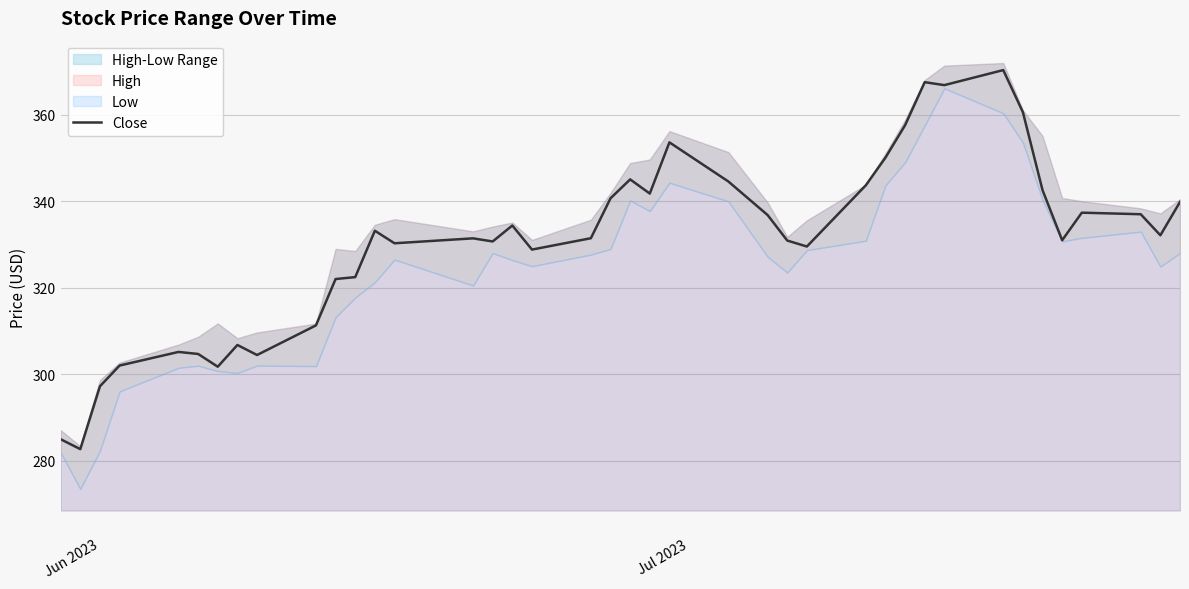

What is the maximum value for Close?

370.4